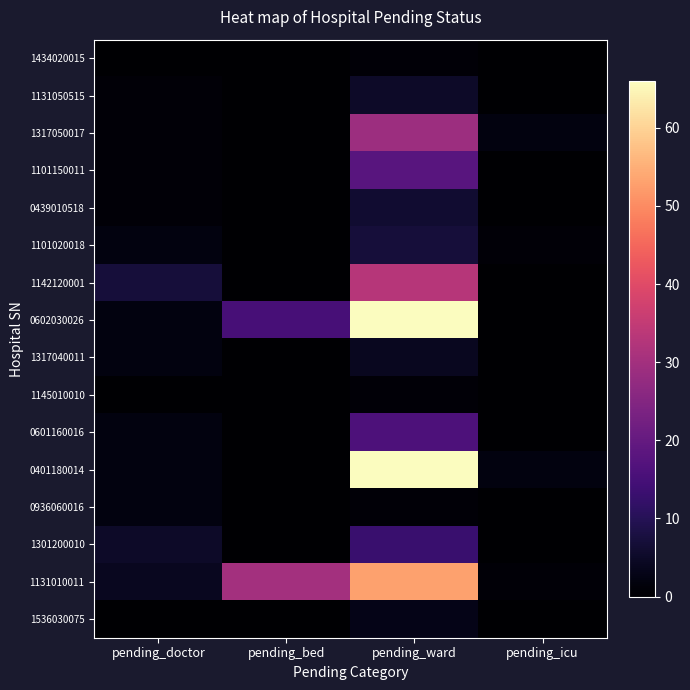

Which series has the widest spread of values?

0602030026